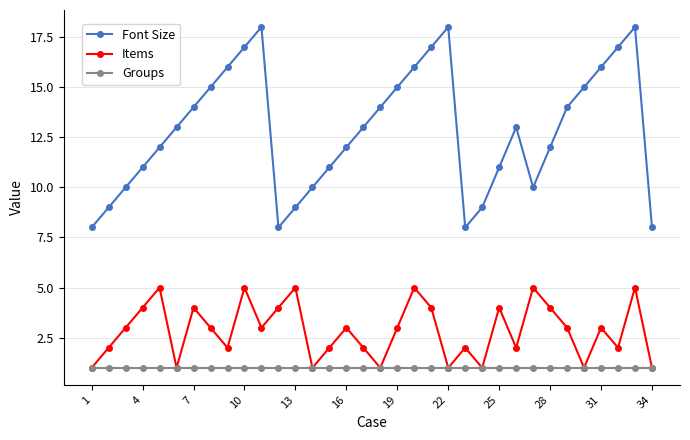

True or false: Font Size and Items cross at least once.

False